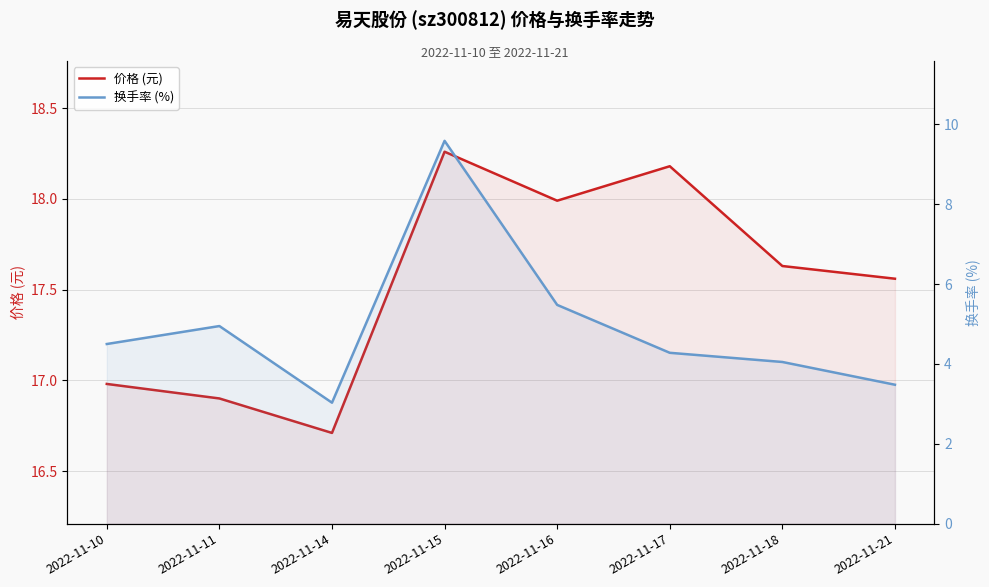

The 价格 (元) series shows 16.9 at 2022-11-11. True or false?

True